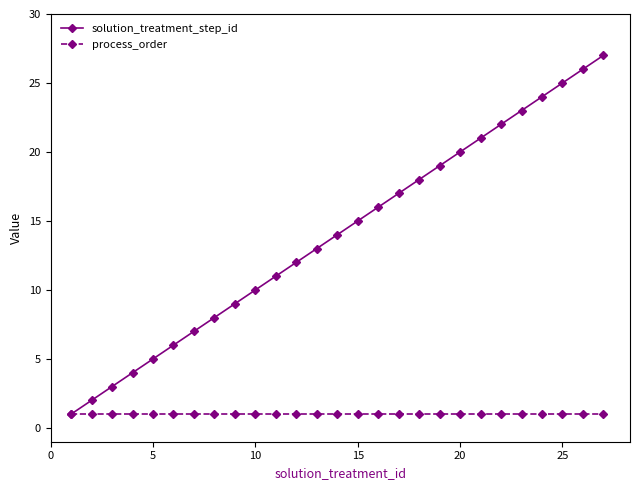

What are all the series names shown in the legend?

solution_treatment_step_id, process_order